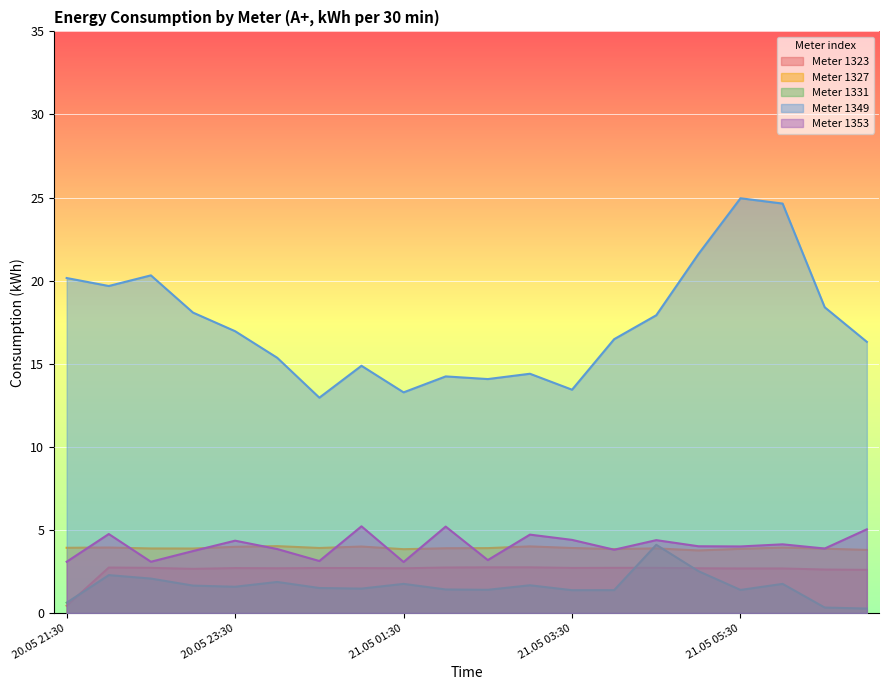

At how many categories does at least one series exceed 7?

20